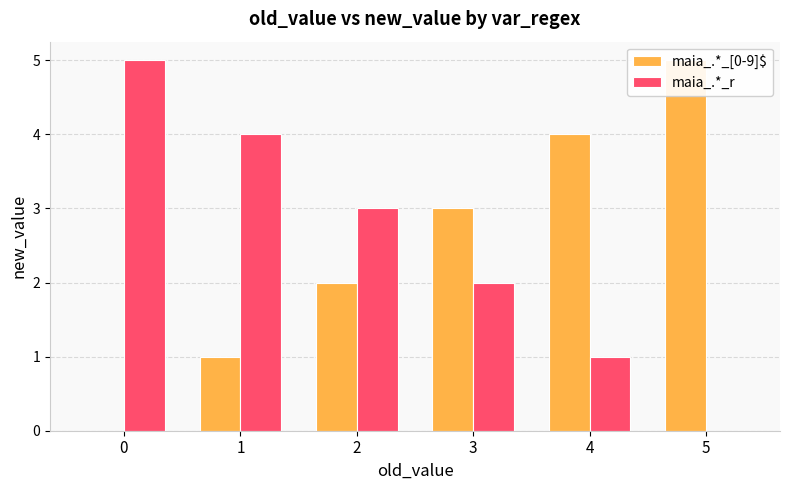

Is it true that maia_.*_[0-9]$ equals 1 at 2?

False